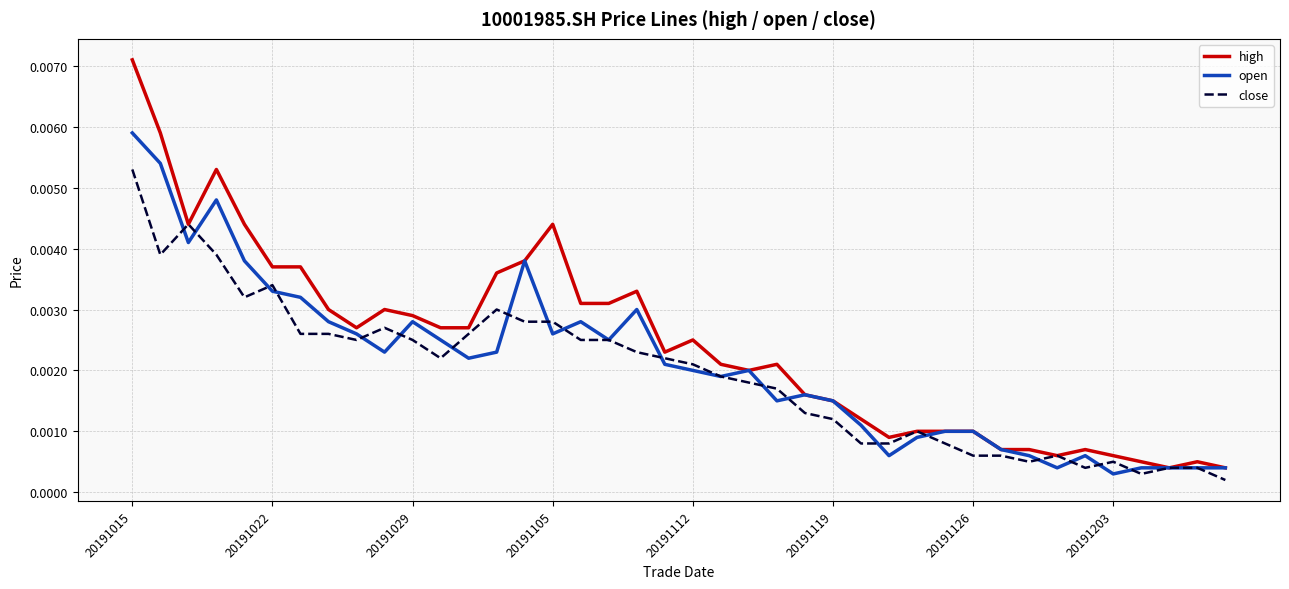

Rank the series by their maximum value, from highest to lowest.

high, open, close